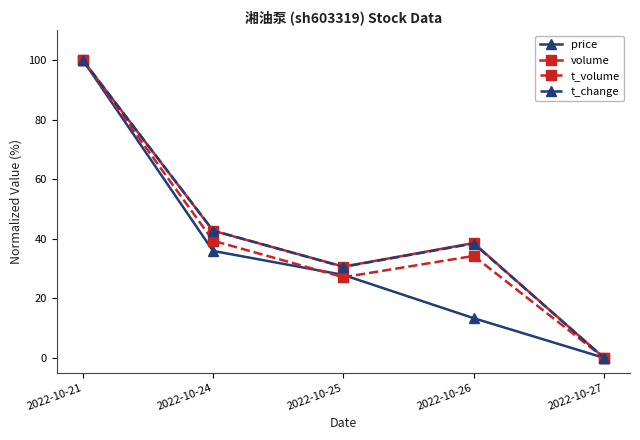

Reading left to right, what are all the values shown in this chart?

price: 2022-10-21=100.0	2022-10-24=35.9	2022-10-25=27.8	2022-10-26=13.3	2022-10-27=0.0
volume: 2022-10-21=100.0	2022-10-24=42.7	2022-10-25=30.6	2022-10-26=38.5	2022-10-27=0.0
t_volume: 2022-10-21=100.0	2022-10-24=39.3	2022-10-25=27.1	2022-10-26=34.2	2022-10-27=0.0
t_change: 2022-10-21=100.0	2022-10-24=42.7	2022-10-25=30.5	2022-10-26=38.4	2022-10-27=0.0